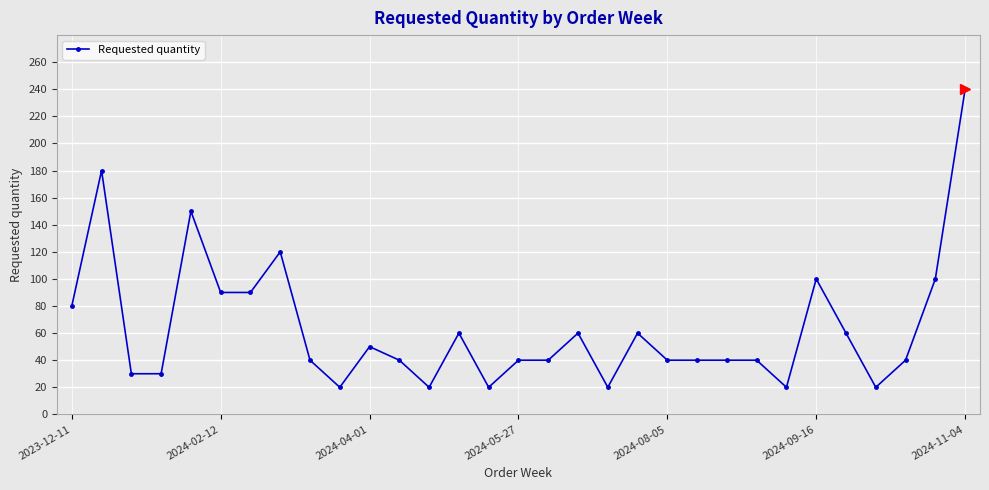

What is the minimum value shown in the chart?

20